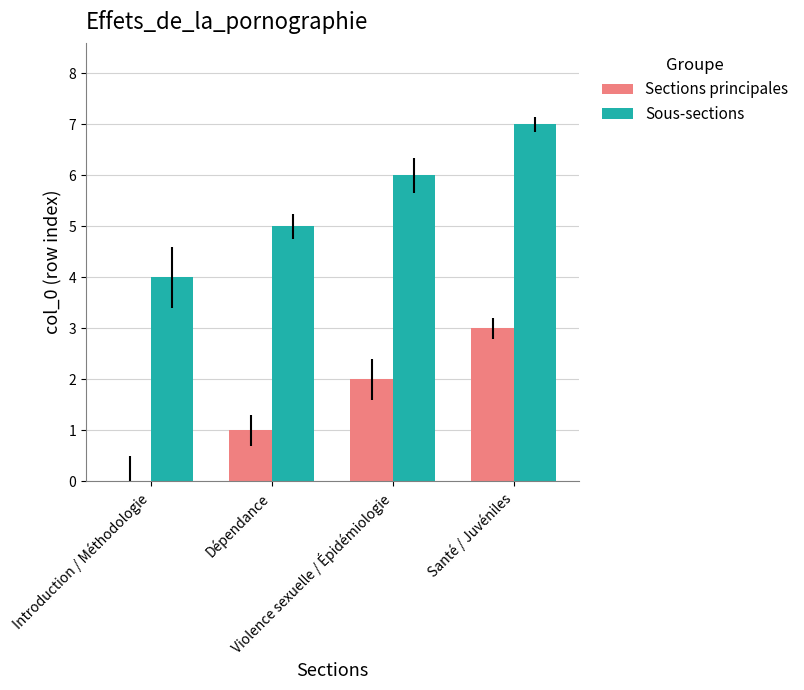

Is the value of Sous-sections at Santé / Juvéniles greater than the value of Sections principales at Violence sexuelle / Épidémiologie?

Yes